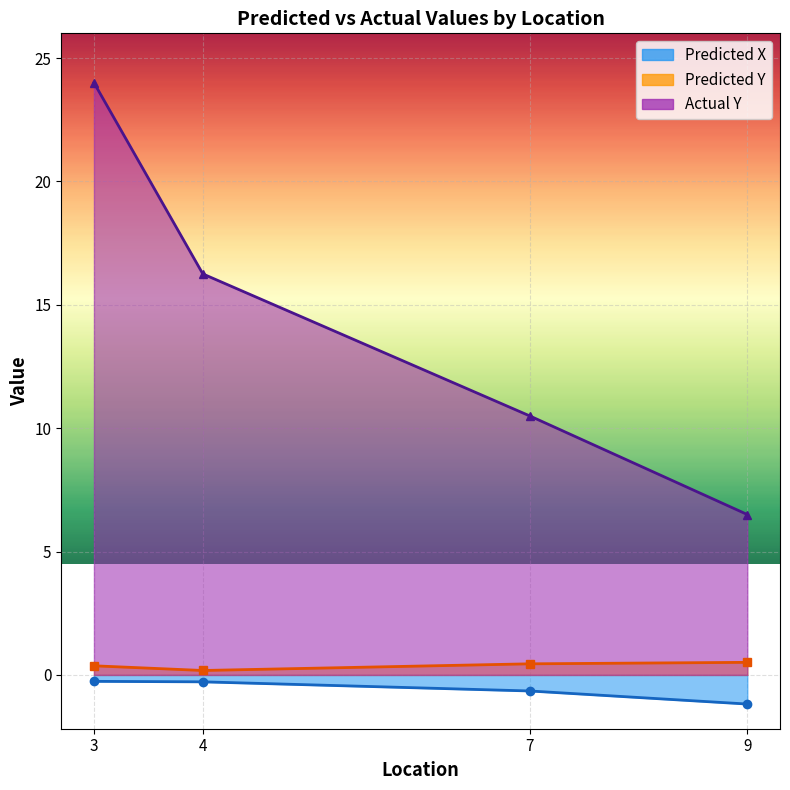

Reading right to left, list all the values displayed in this chart.

Predicted X: -1.2	-0.7	-0.3	-0.3
Predicted Y: 0.5	0.5	0.2	0.4
Actual Y: 6.5	10.5	16.2	24.0